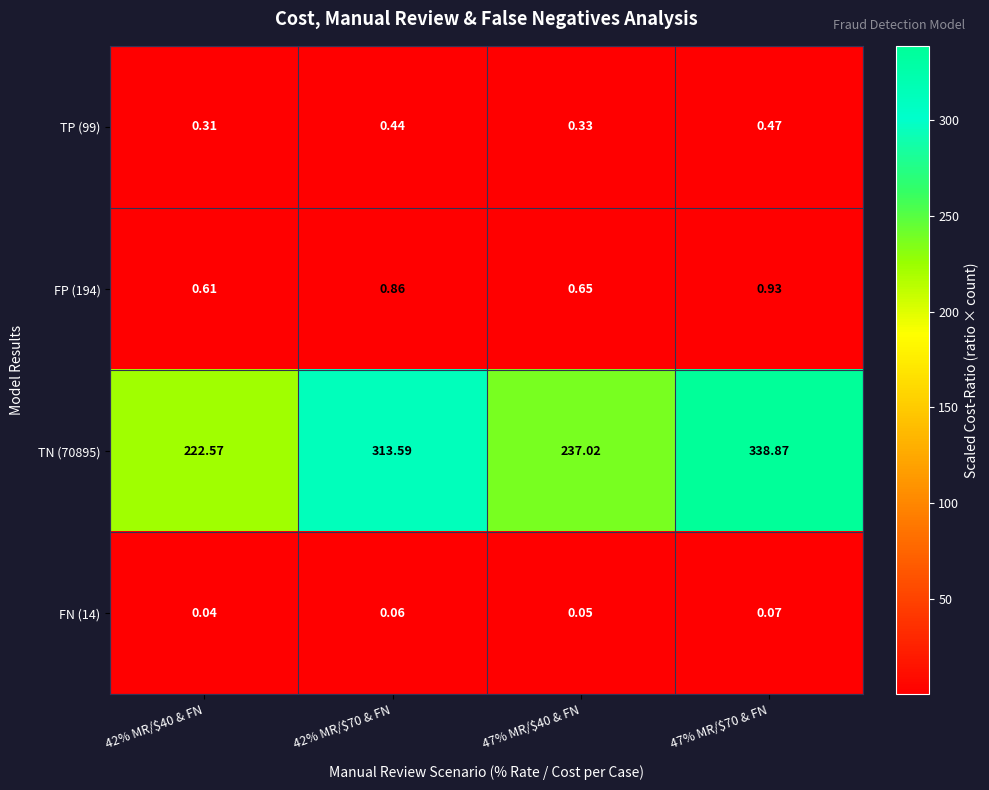

How many categories are shown in the chart?

4